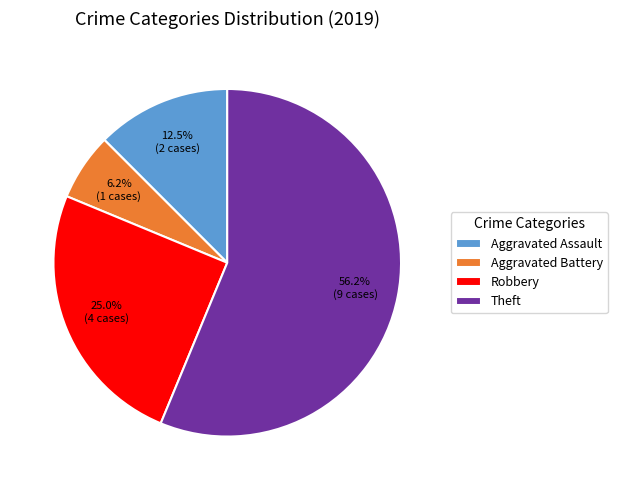

What is the smallest slice in the pie chart?

Aggravated Battery